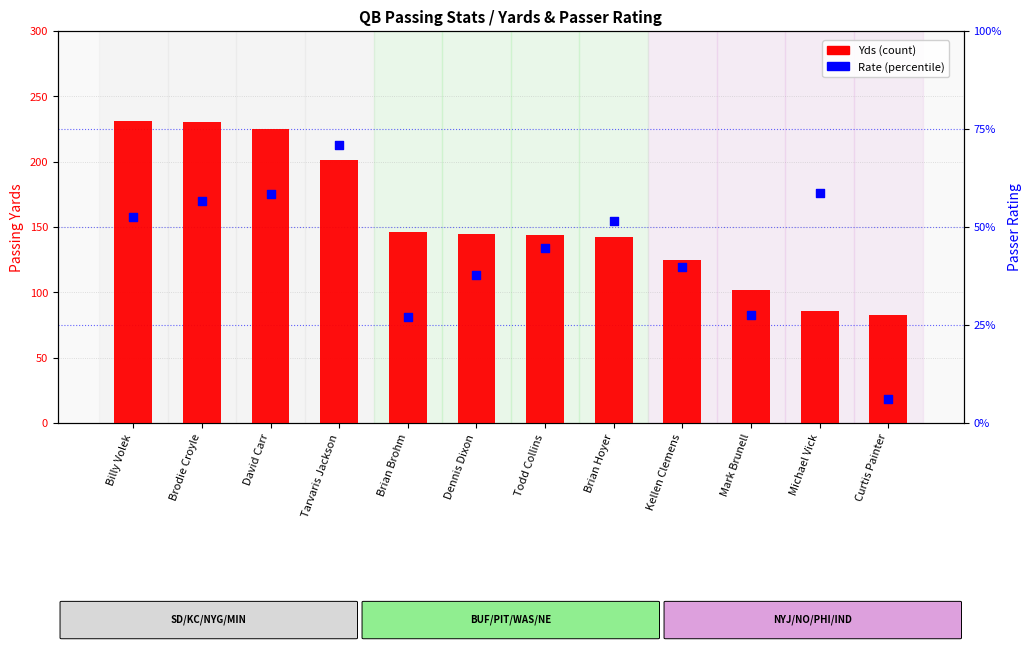

At how many categories does at least one series exceed 126?

8